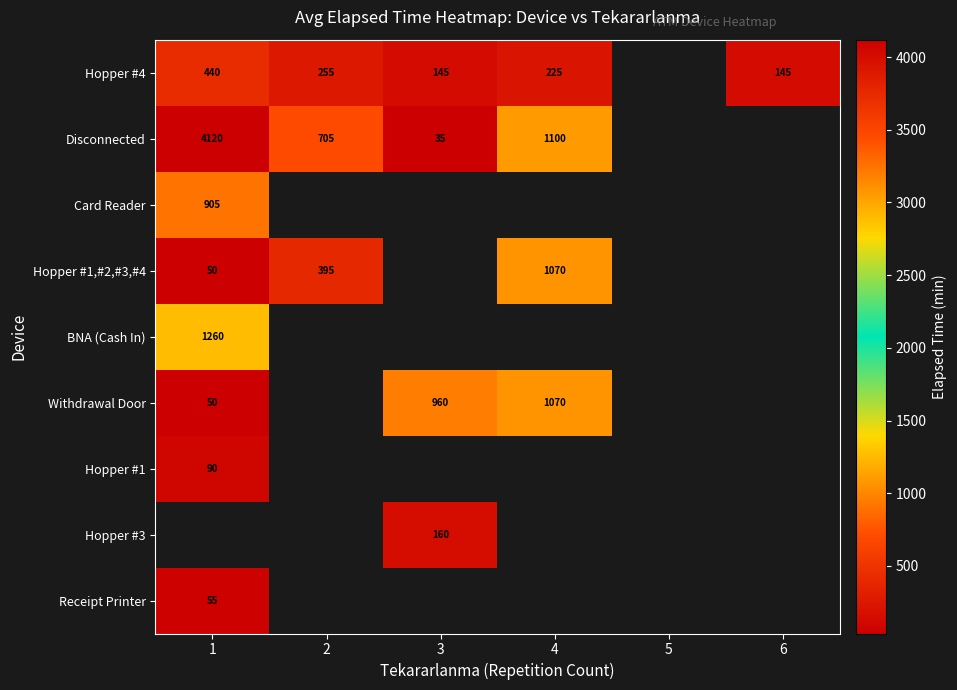

Between 2 and 6, which is larger?

2